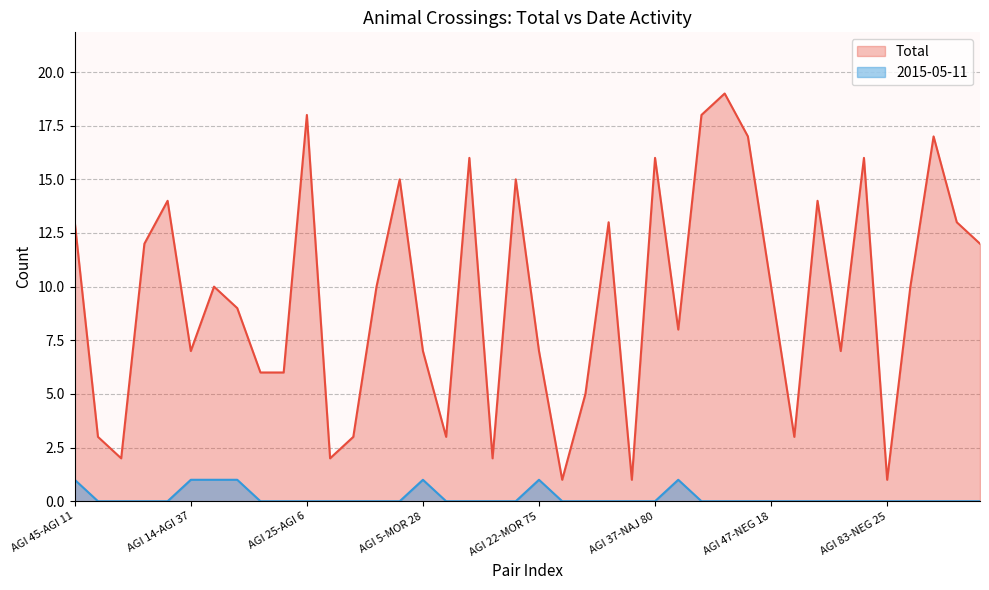

What position from the left is AGI 38-NEG 3?

38